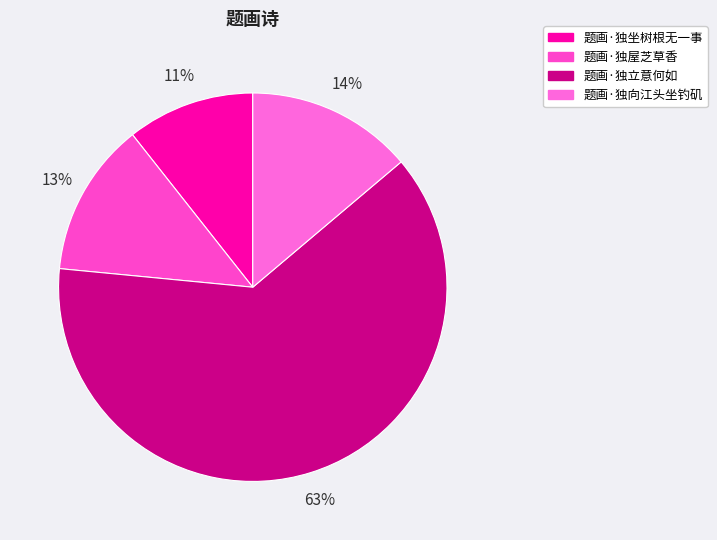

Approximately how many times larger is the value at 题画·独坐树根无一事 compared to 题画·独向江头坐钓矶?

0.8